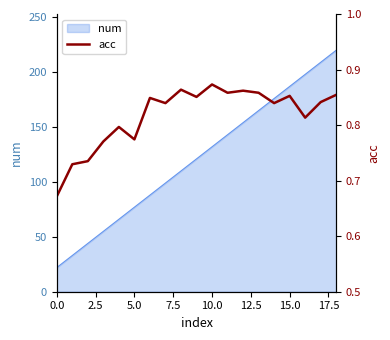

What is the highest value of the num series?

220